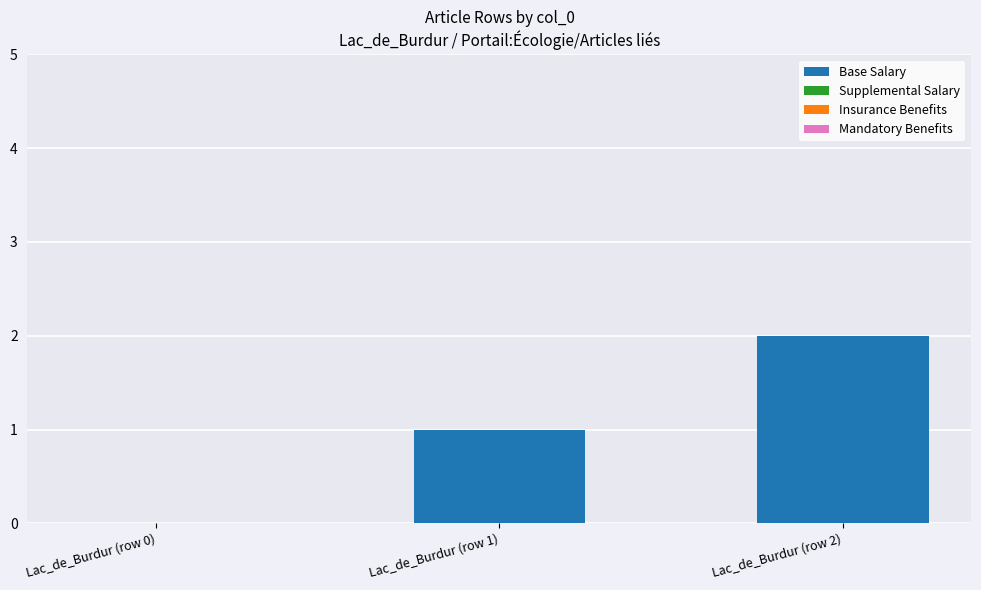

What is the sum of all values?

3